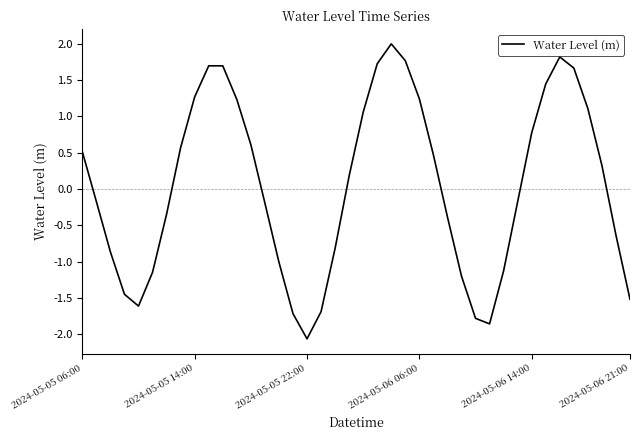

What is the sum of all values?

1.5